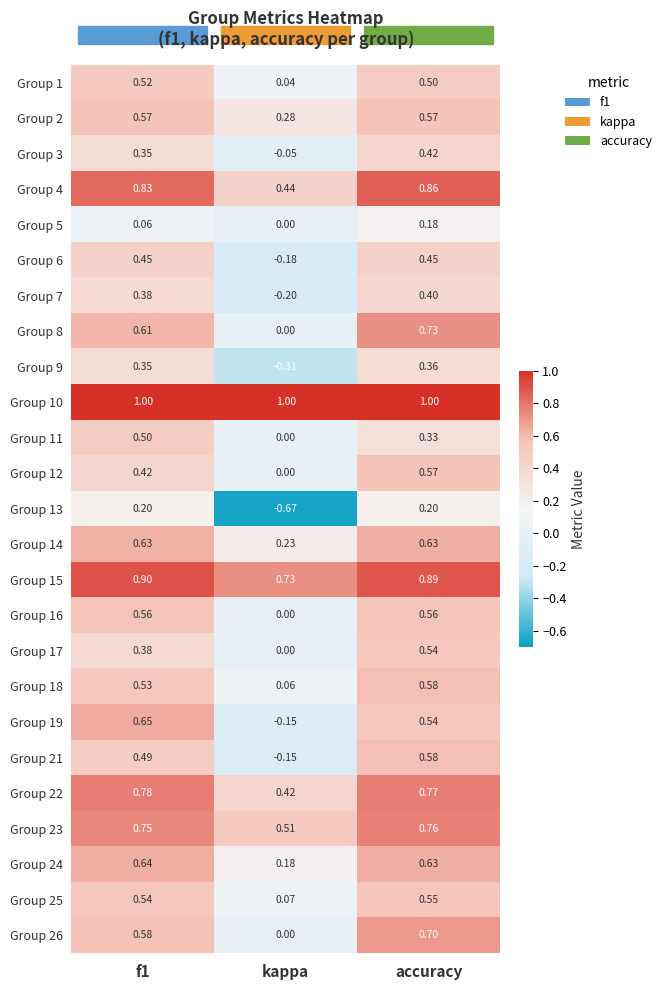

At which label is Group 22 closest to 0?

kappa